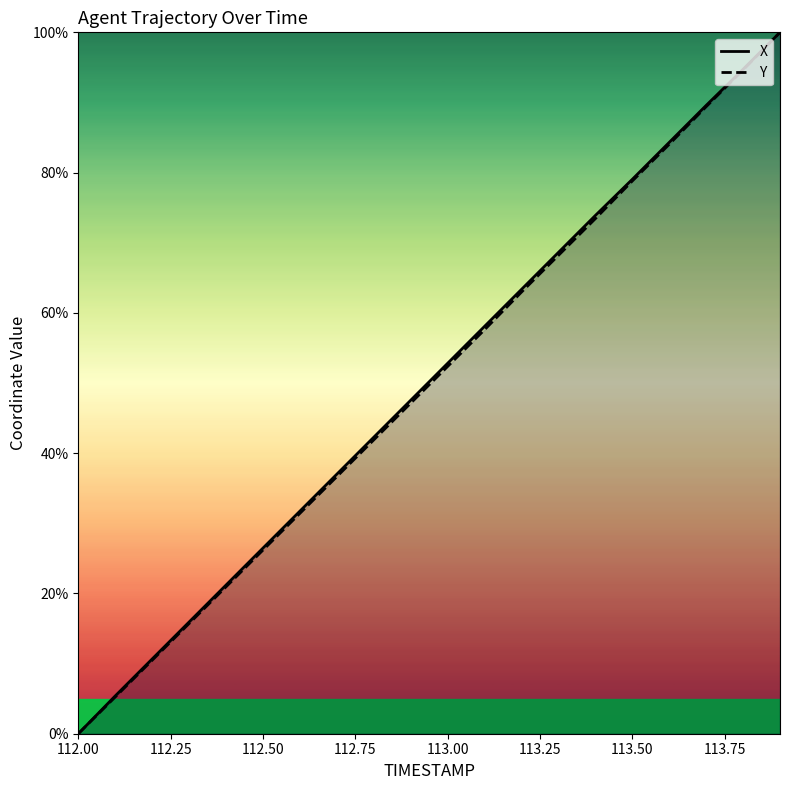

True or false: Y and X cross at least once.

False